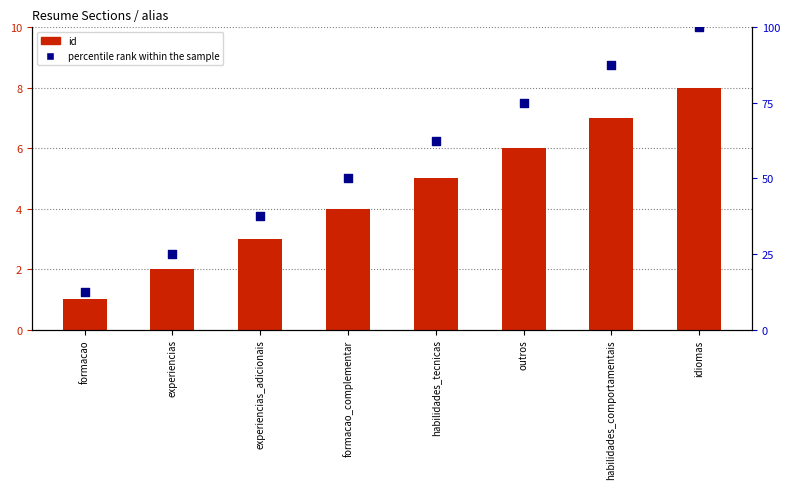

Which series reaches the maximum Y coordinate?

percentile rank within the sample